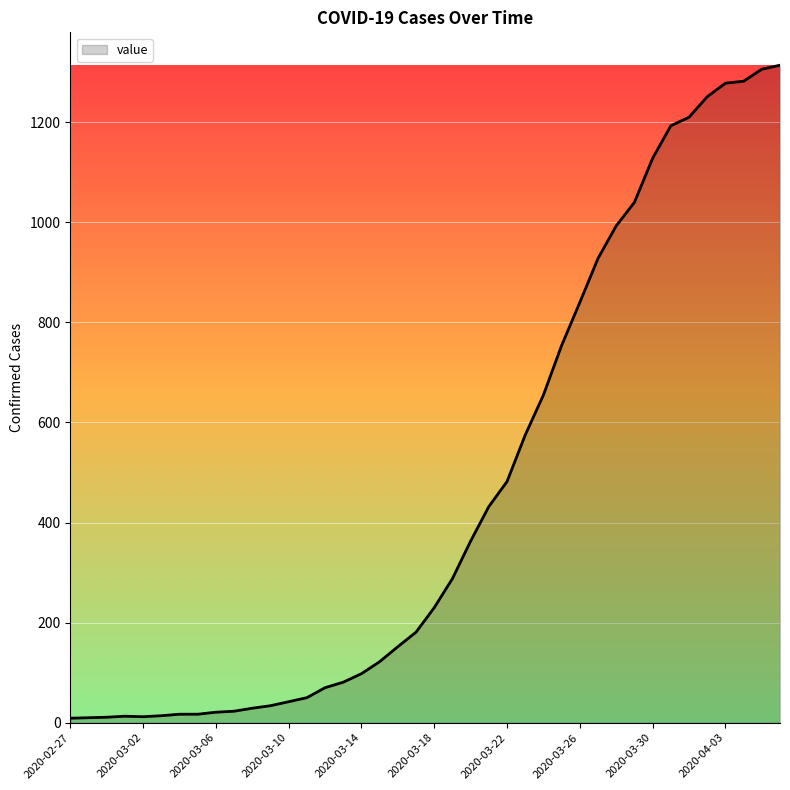

Does the chart display data point markers on the line(s)?

No